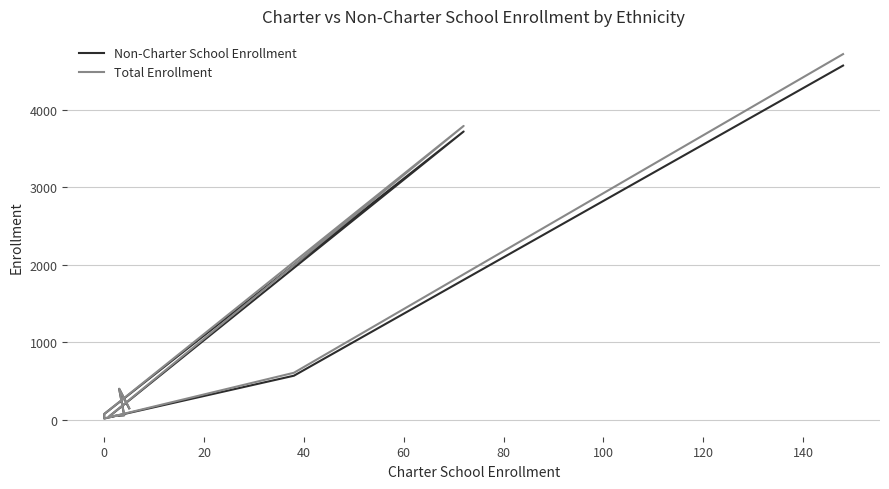

How many interior local valleys does the Non-Charter School Enrollment series have?

2